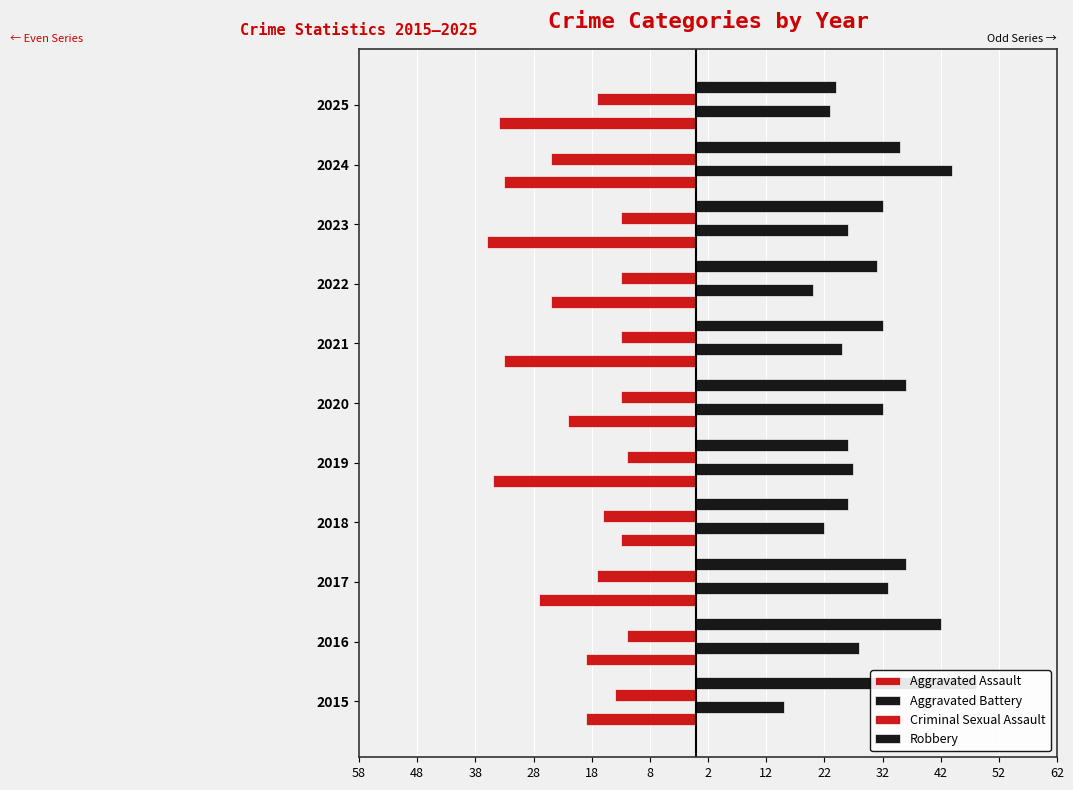

Which series has the largest range (max minus min)?

Aggravated Battery